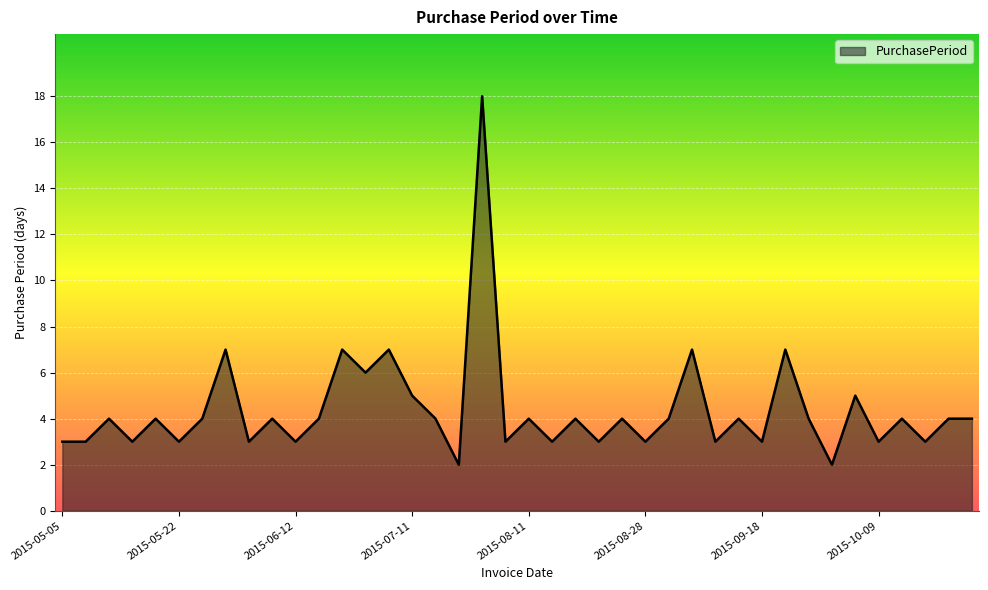

What is the greatest value displayed?

18